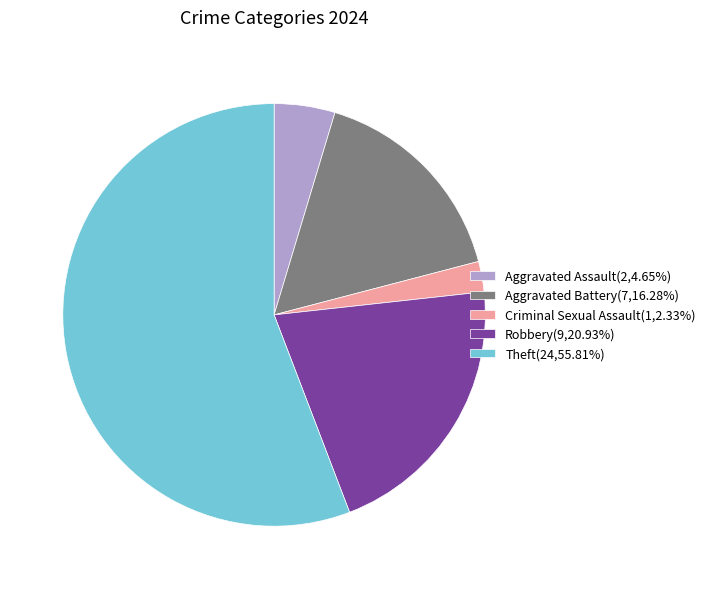

What is the largest slice in the pie chart?

Theft